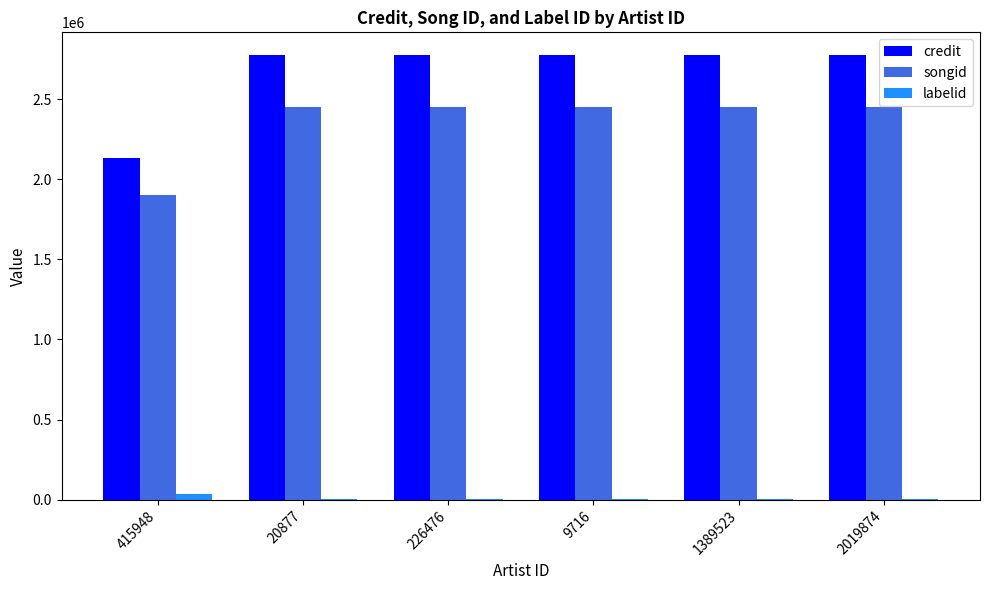

Is the value of songid at 20877 greater than the value of credit at 2019874?

No